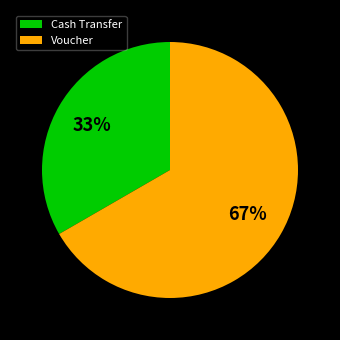

What percentage is the Cash Transfer slice, to the nearest percent?

33%